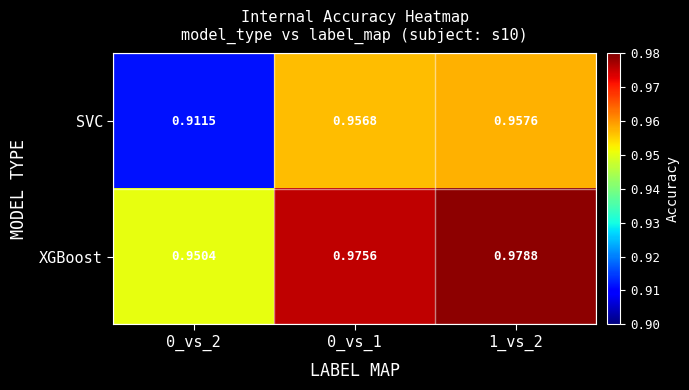

Rank the series by their average value, from lowest to highest.

SVC, XGBoost